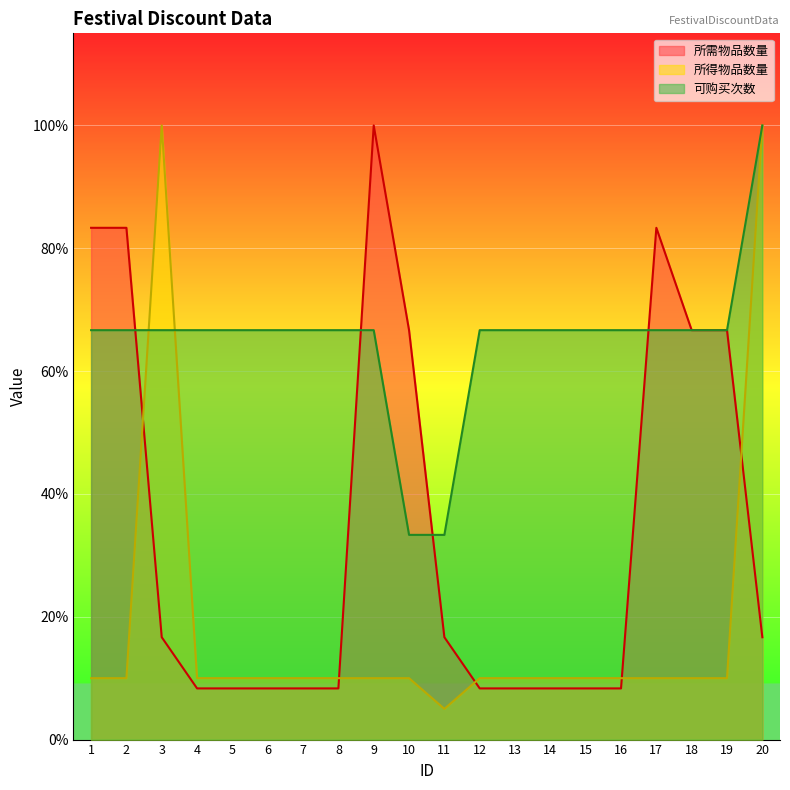

Reading left to right, transcribe all the data shown in this chart.

所需物品数量: 1=0.8	2=0.8	3=0.2	4=0.1	5=0.1	6=0.1	7=0.1	8=0.1	9=1.0	10=0.7	11=0.2	12=0.1	13=0.1	14=0.1	15=0.1	16=0.1	17=0.8	18=0.7	19=0.7	20=0.2
所得物品数量: 1=0.1	2=0.1	3=1.0	4=0.1	5=0.1	6=0.1	7=0.1	8=0.1	9=0.1	10=0.1	11=0.1	12=0.1	13=0.1	14=0.1	15=0.1	16=0.1	17=0.1	18=0.1	19=0.1	20=1.0
可购买次数: 1=0.7	2=0.7	3=0.7	4=0.7	5=0.7	6=0.7	7=0.7	8=0.7	9=0.7	10=0.3	11=0.3	12=0.7	13=0.7	14=0.7	15=0.7	16=0.7	17=0.7	18=0.7	19=0.7	20=1.0